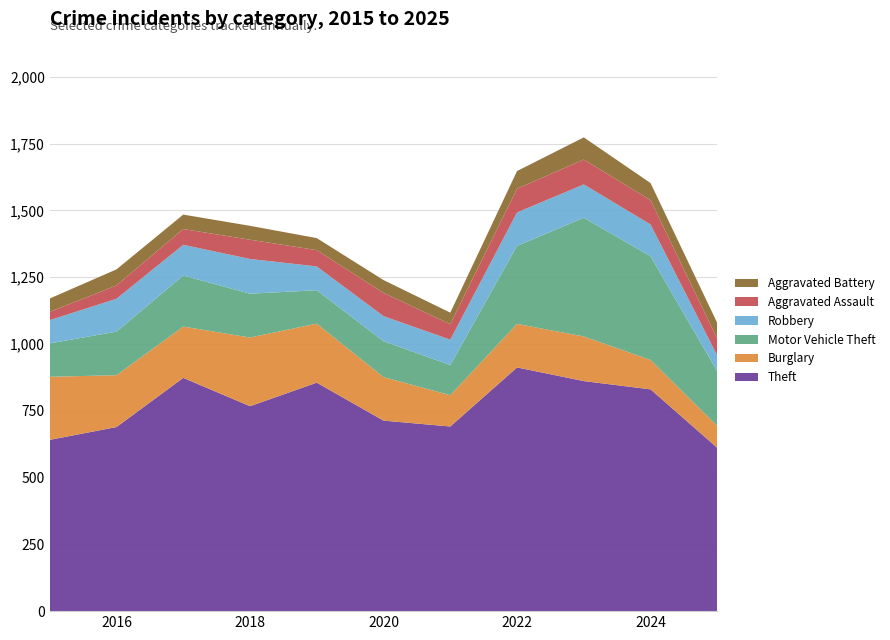

Reading left to right, what are all the values shown in this chart?

Theft: 2015=641	2016=689	2017=873	2018=767	2019=855	2020=713	2021=691	2022=912	2023=861	2024=830	2025=611
Burglary: 2015=236	2016=194	2017=192	2018=257	2019=221	2020=163	2021=117	2022=163	2023=167	2024=110	2025=82
Motor Vehicle Theft: 2015=125	2016=163	2017=191	2018=164	2019=125	2020=134	2021=113	2022=292	2023=444	2024=388	2025=204
Robbery: 2015=87	2016=123	2017=115	2018=130	2019=89	2020=94	2021=95	2022=125	2023=125	2024=119	2025=59
Aggravated Assault: 2015=31	2016=50	2017=59	2018=72	2019=61	2020=87	2021=58	2022=89	2023=93	2024=91	2025=63
Aggravated Battery: 2015=50	2016=60	2017=54	2018=52	2019=45	2020=48	2021=43	2022=66	2023=83	2024=64	2025=59